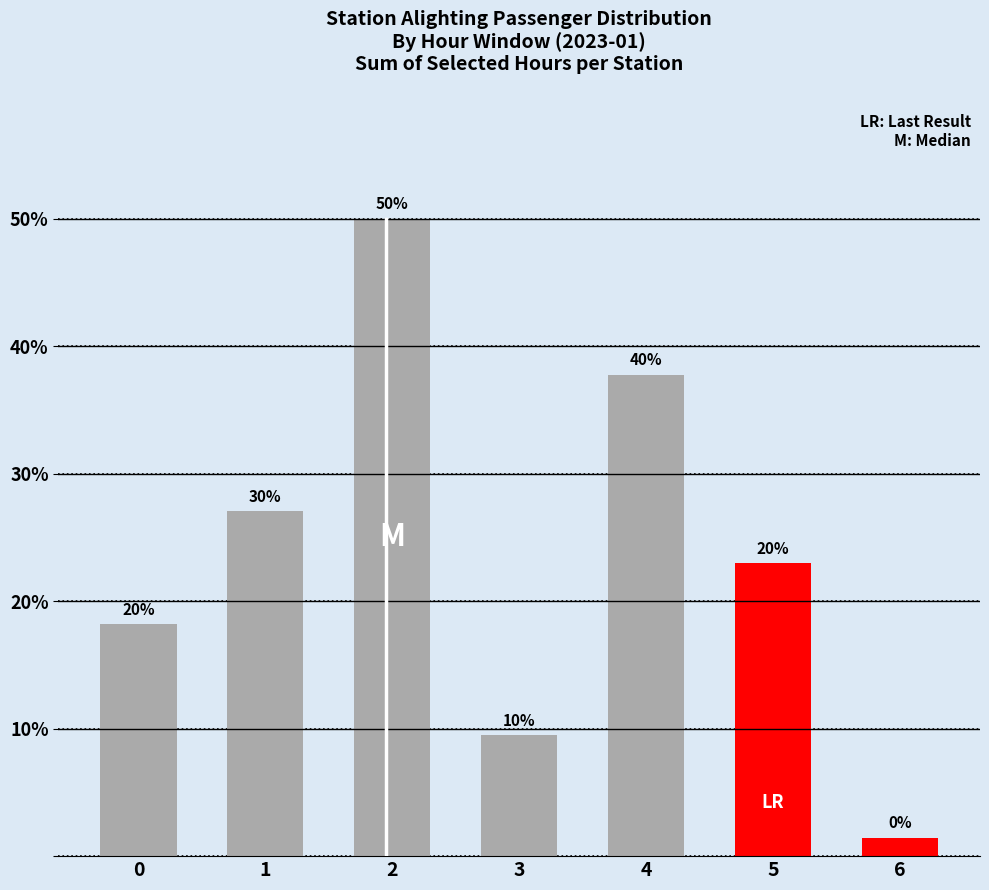

Rank the categories by value from lowest to highest.

6, 3, 0, 5, 1, 4, 2